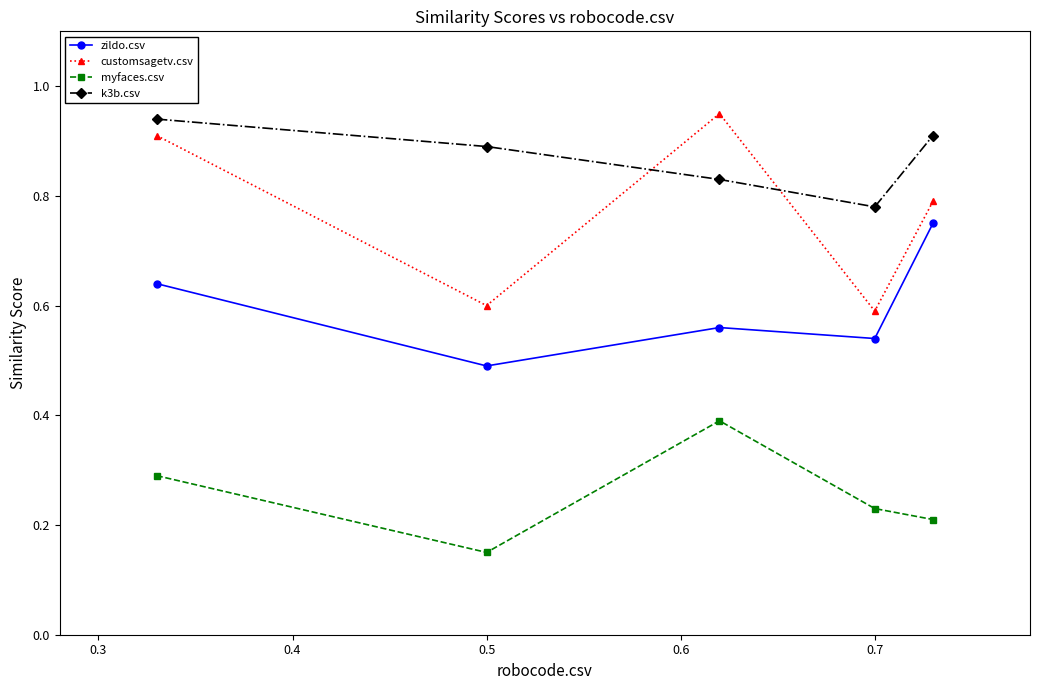

Which series has the widest spread of values?

customsagetv.csv